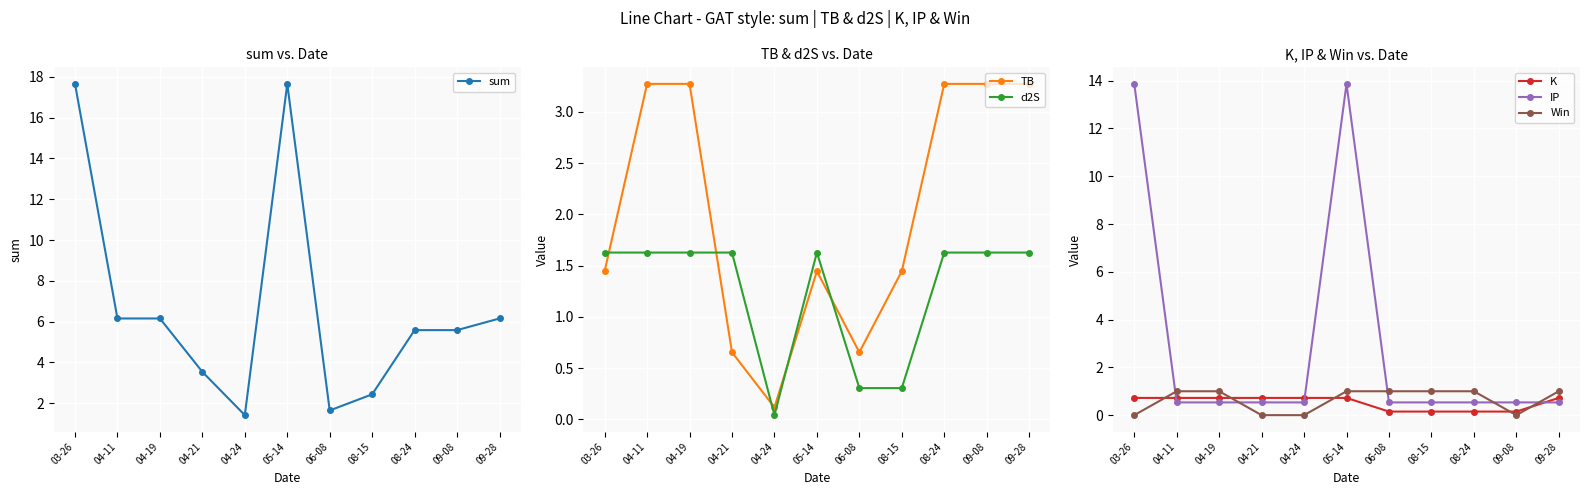

At which category does the chart reach its peak across all series?

03-26